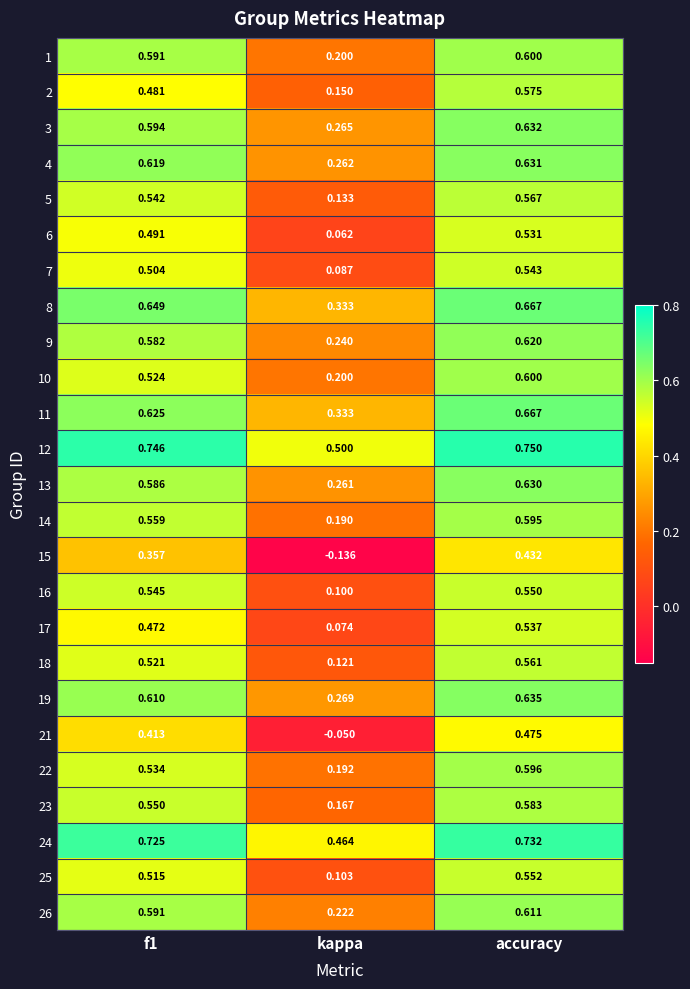

What is the total value across all series at f1?

13.9